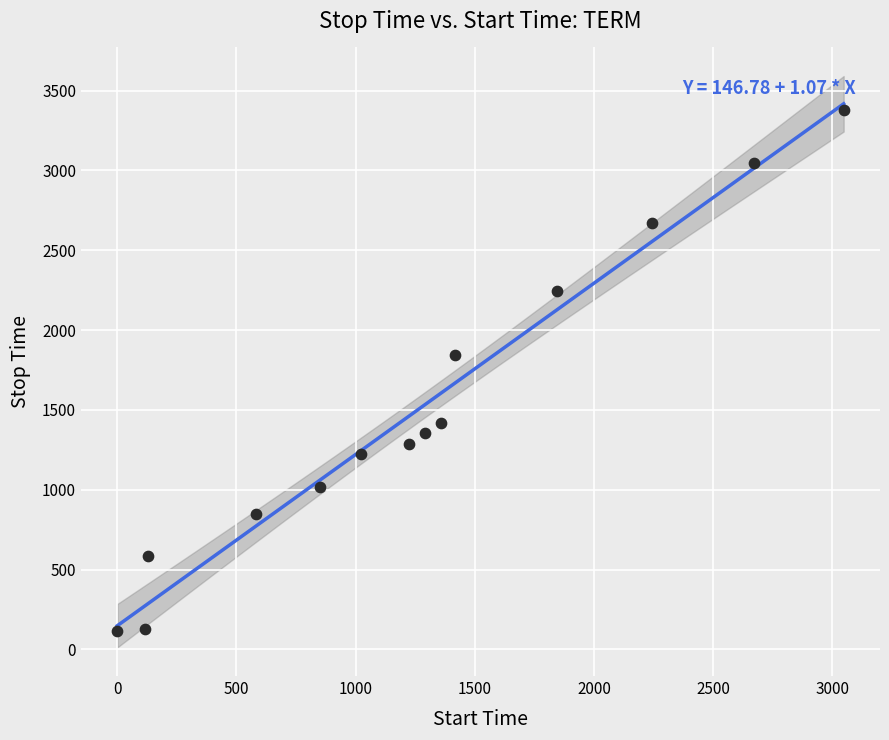

What Y value in the scatter plot is closest to 1746?

1845